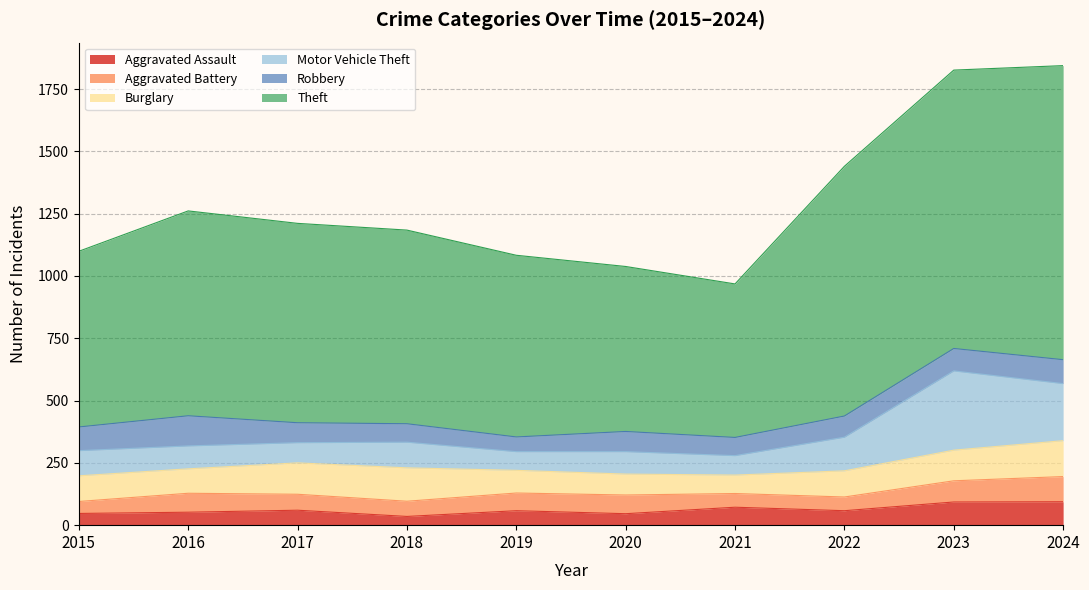

Which series has the largest range (max minus min)?

Theft